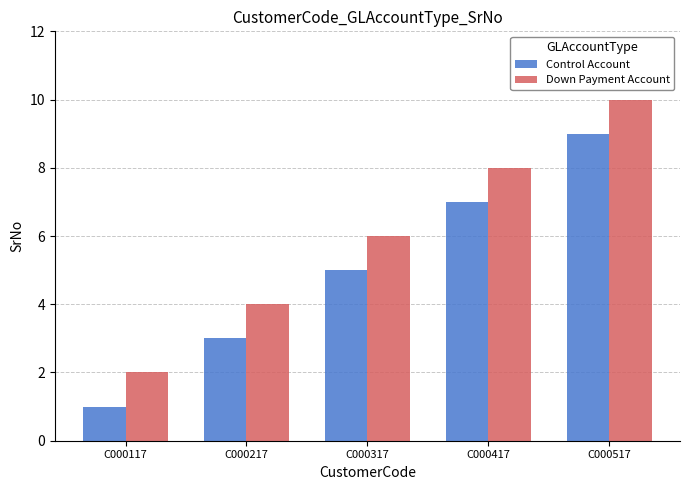

The Control Account series shows 4 at C000517. True or false?

False